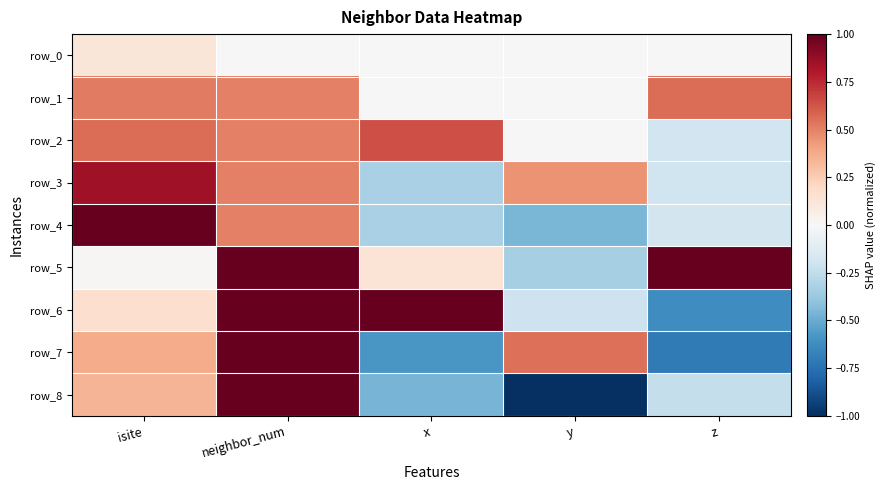

The value of row_6 at neighbor_num is 0.5. True or false?

False